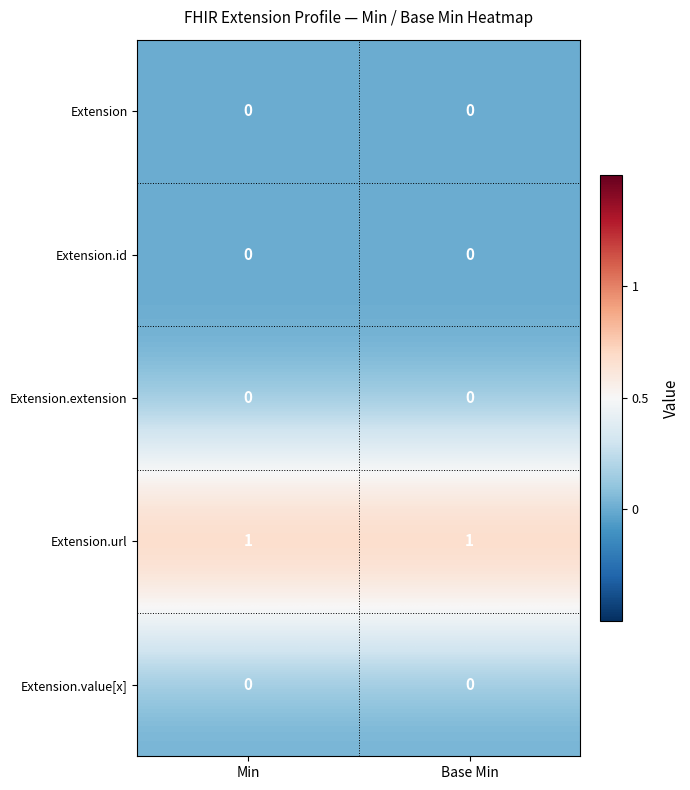

Reading left to right, extract all data points from this chart.

Extension: 0	0
Extension.id: 0	0
Extension.extension: 0	0
Extension.url: 1	1
Extension.value[x]: 0	0